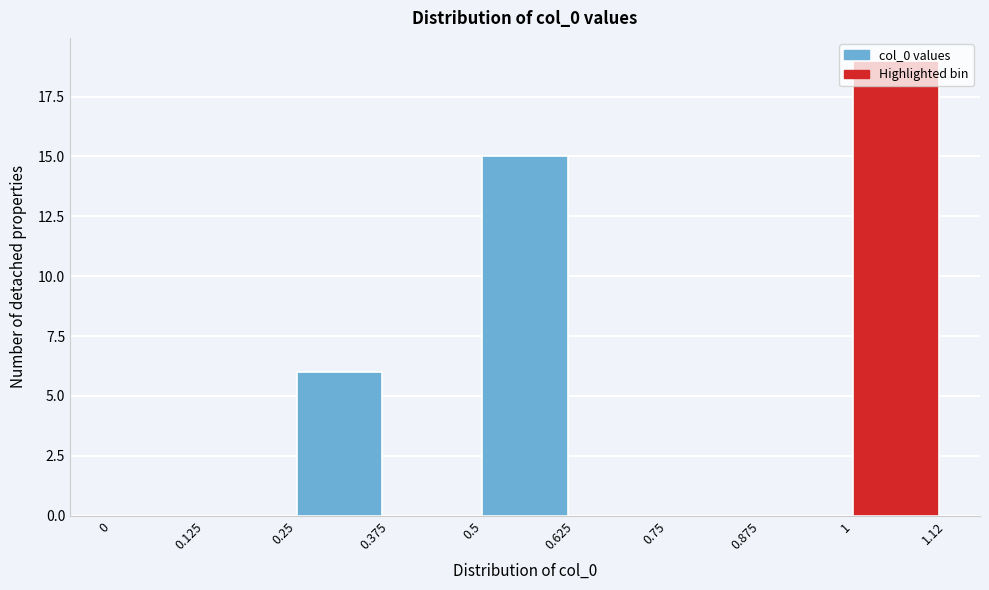

How tall is the bar that spans 0.5 to 0.625 on the x-axis? The values are not printed on the chart, so give them approximately, as read against the axis.

15